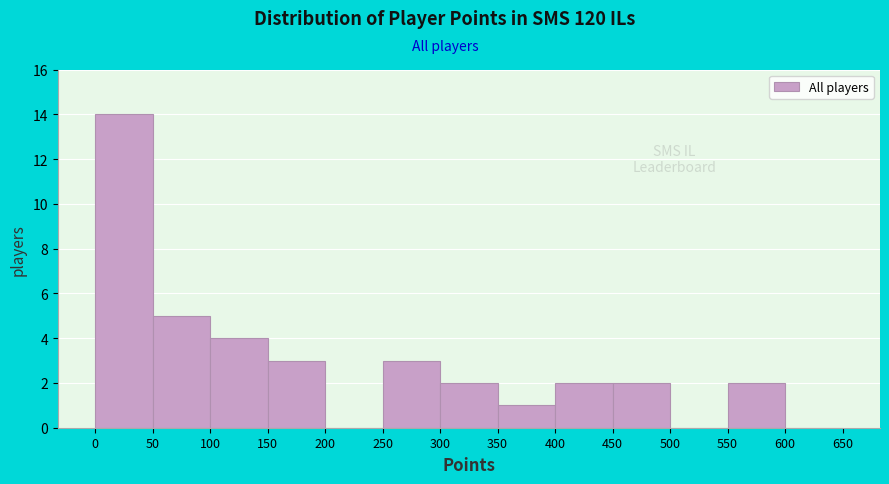

Reading left to right, transcribe this chart: for each bar, give the range it covers on the x-axis and its height. The values are not printed on the chart, so give them approximately, as read against the axis.

0 to 50: 14
50 to 100: 5
100 to 150: 4
150 to 200: 3
200 to 250: 0
250 to 300: 3
300 to 350: 2
350 to 400: 1
400 to 450: 2
450 to 500: 2
500 to 550: 0
550 to 600: 2
600 to 650: 0